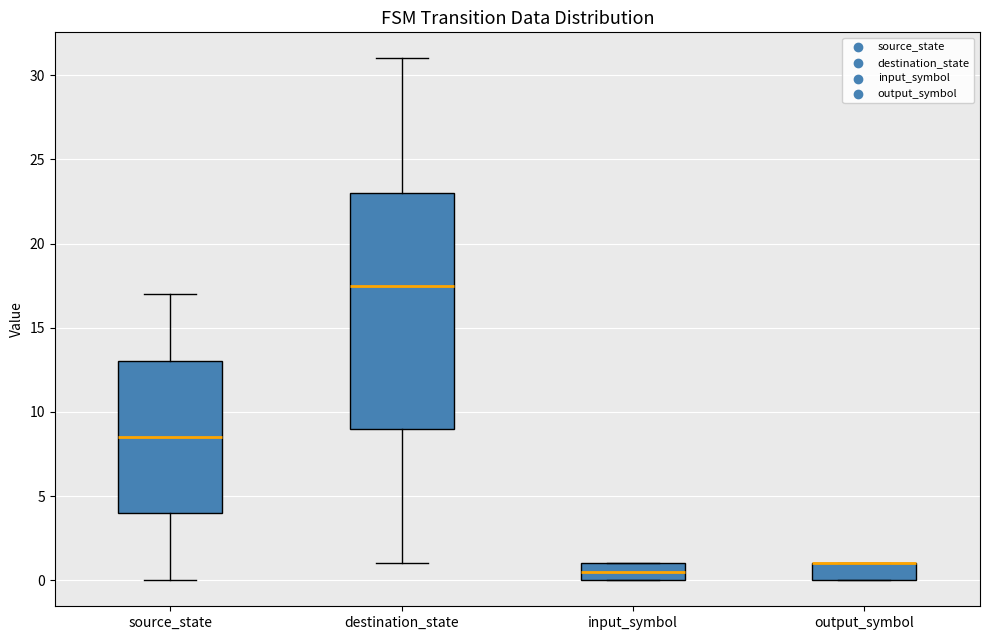

Reading left to right, read every box against the y-axis: the position of its median line, the range the box covers, and the ends of its whiskers. The values are not printed on the chart, so give them approximately, as read against the axis.

source_state: median 8.5, box 4.0 to 13.0, whiskers 0.0 to 17.0
destination_state: median 17.5, box 9.0 to 23.0, whiskers 1.0 to 31.0
input_symbol: median 0.5, box 0.0 to 1.0, whiskers 0.0 to 1.0
output_symbol: median 1.0 (drawn on the box's upper edge), box 0.0 to 1.0, whiskers 0.0 to 1.0